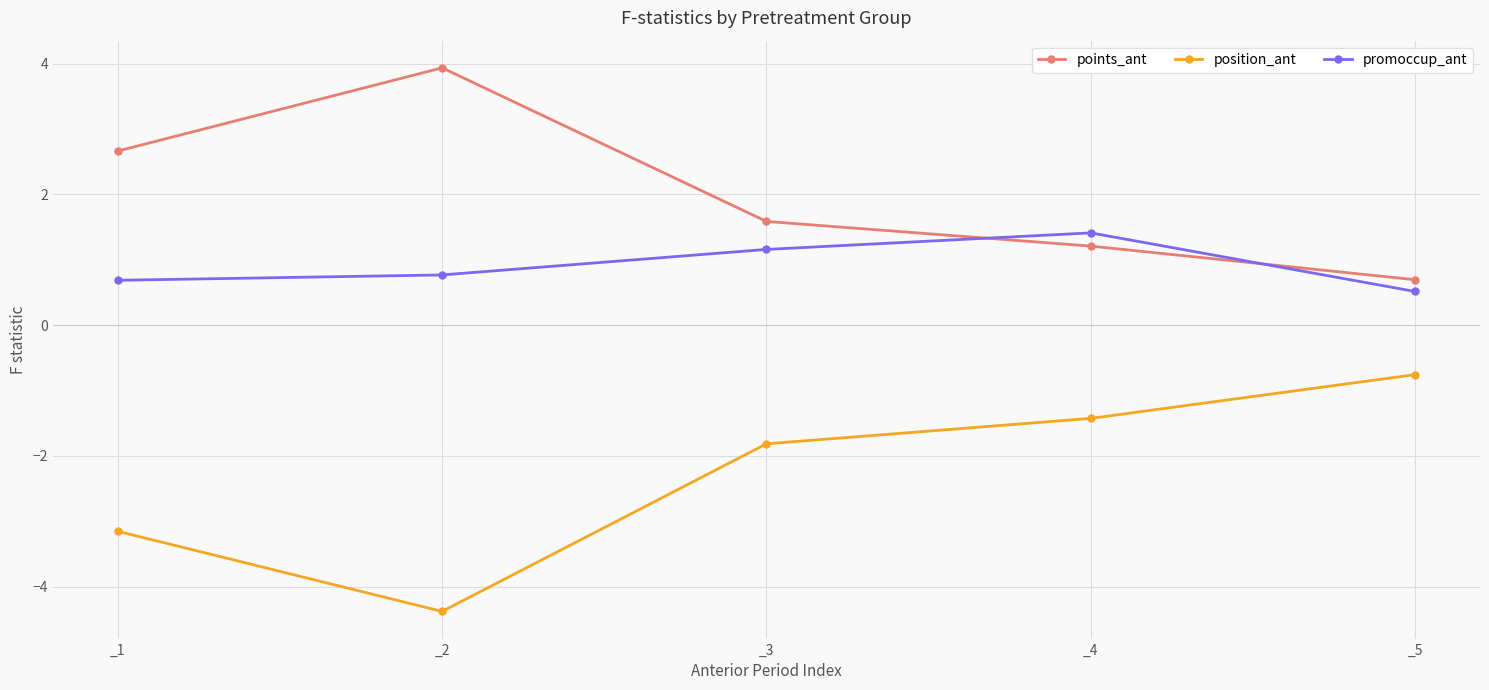

Reading left to right, list all the values displayed in this chart.

points_ant: _1=2.7	_2=3.9	_3=1.6	_4=1.2	_5=0.7
position_ant: _1=-3.2	_2=-4.4	_3=-1.8	_4=-1.4	_5=-0.8
promoccup_ant: _1=0.7	_2=0.8	_3=1.2	_4=1.4	_5=0.5